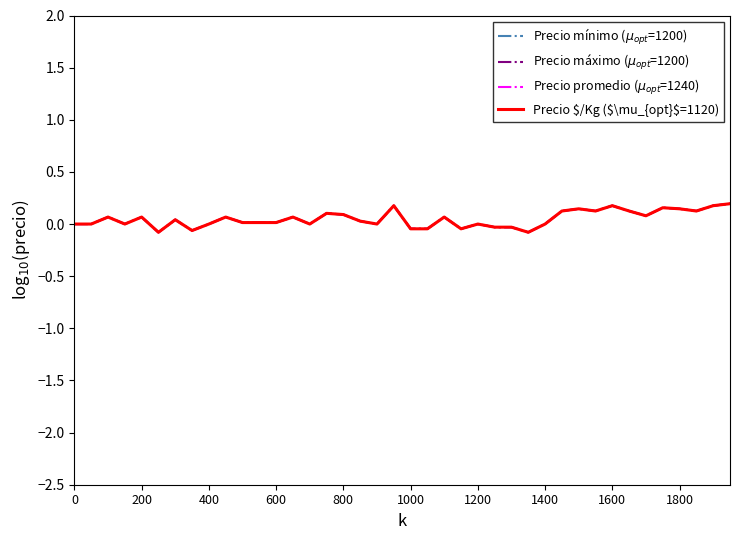

Does the chart have visible grid lines?

No